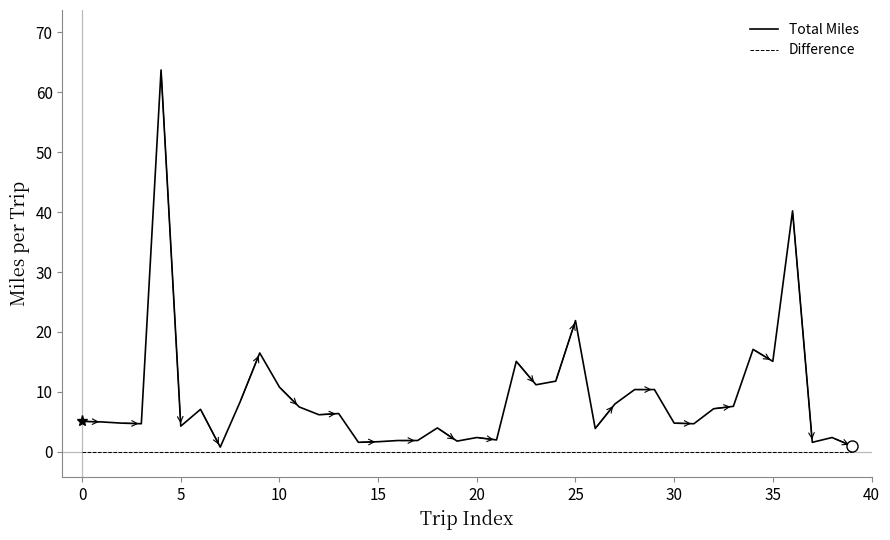

Rank the series by their average value, from lowest to highest.

Difference, Total Miles